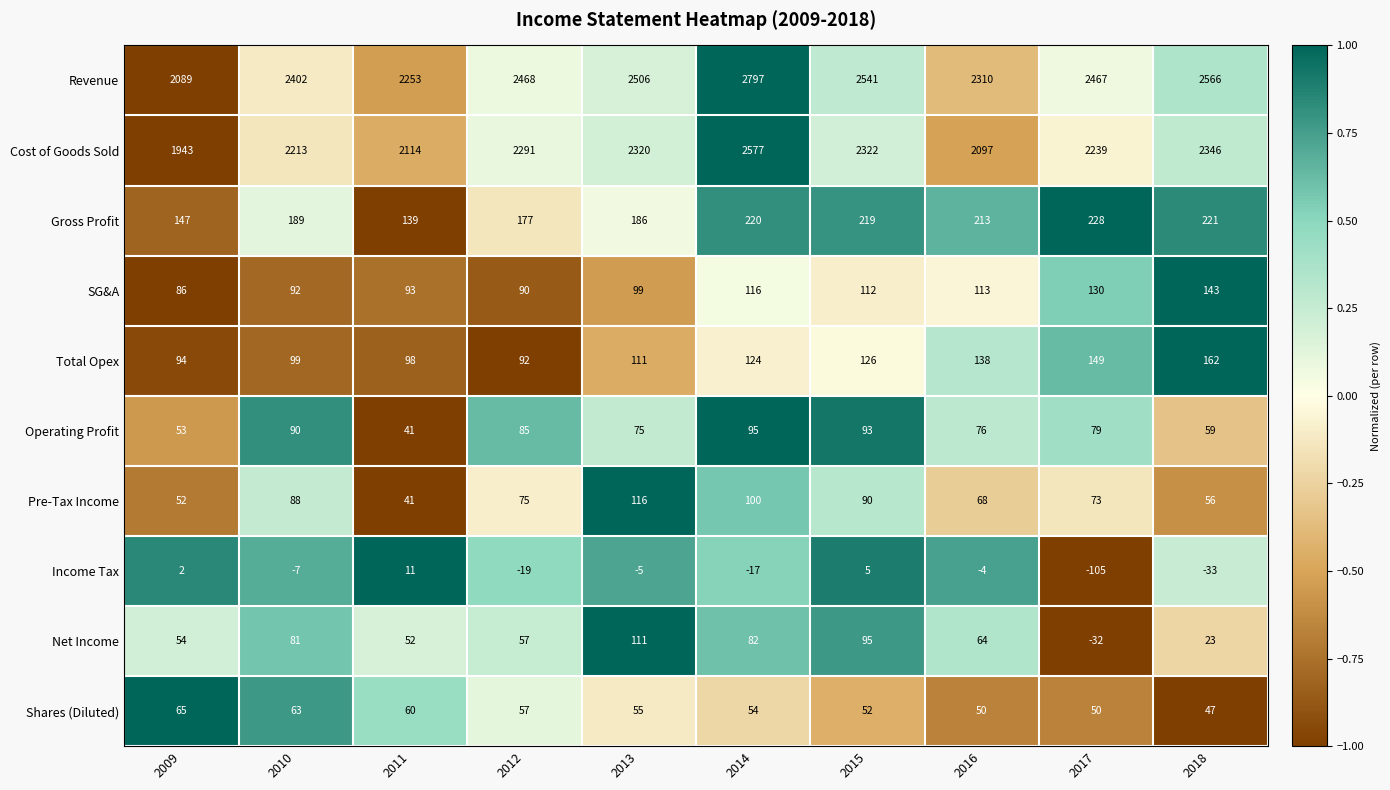

The value of SG&A at 2016 is 113. True or false?

True